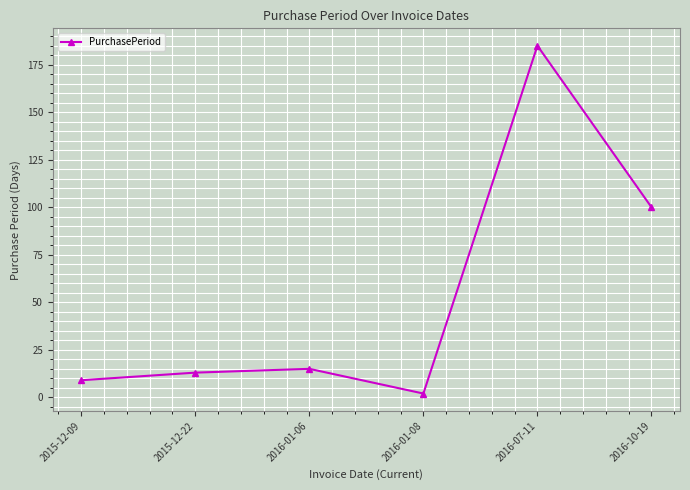

True or false: the data shows 13 at 2015-12-22.

True